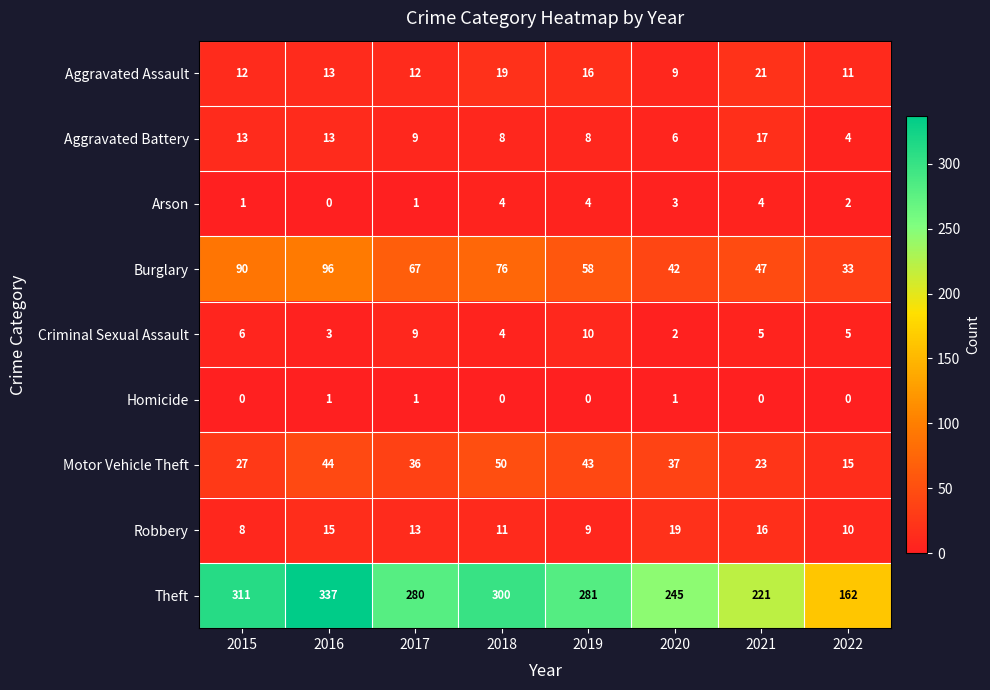

List the series in order of their peak value, lowest first.

Homicide, Arson, Criminal Sexual Assault, Aggravated Battery, Robbery, Aggravated Assault, Motor Vehicle Theft, Burglary, Theft